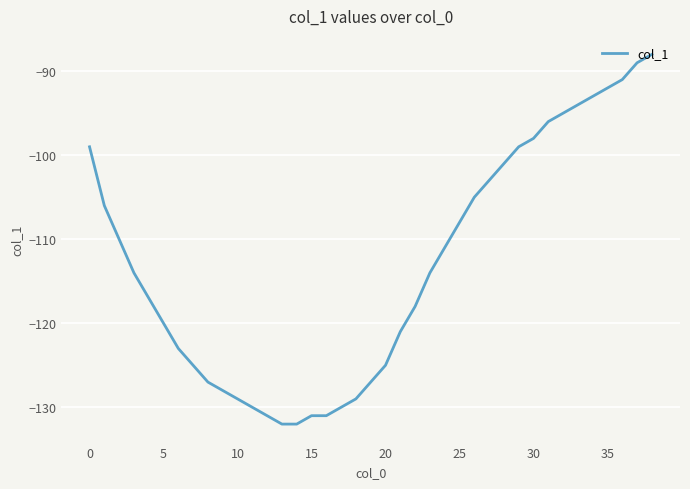

What is the greatest value displayed?

-88